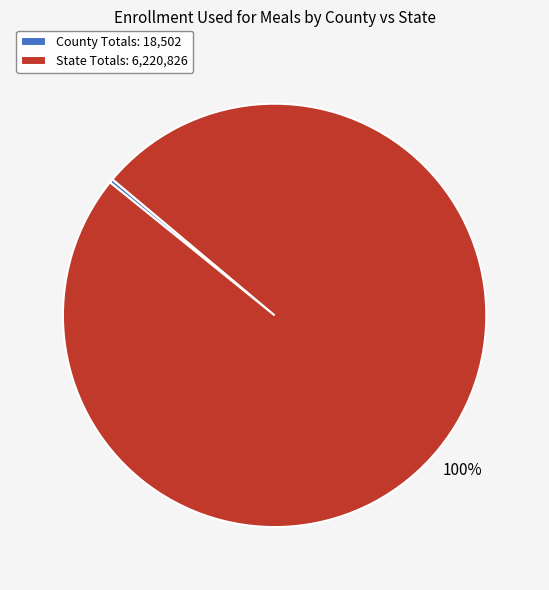

Does County Totals account for over 50% of the chart?

No